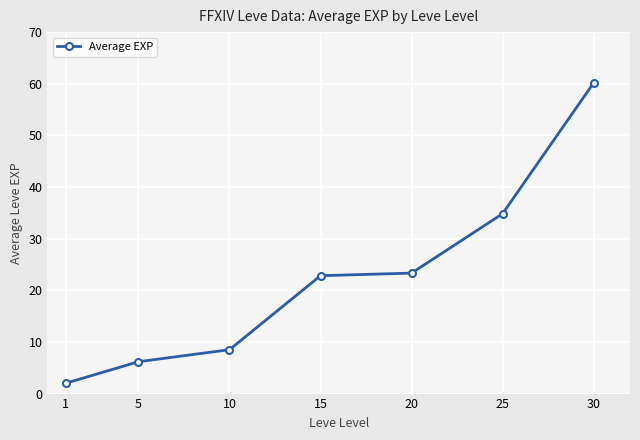

What is the difference between the values at 15 and 30?

37.3